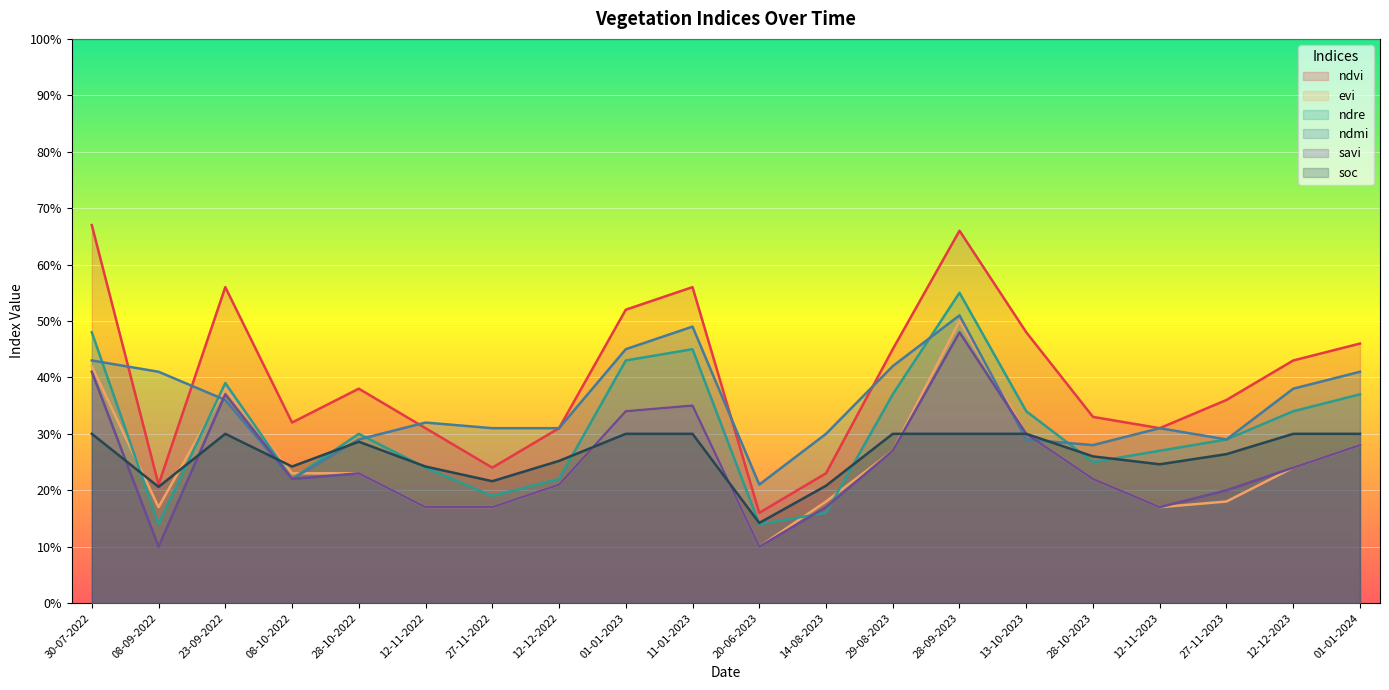

What is the maximum value shown in the chart?

0.7